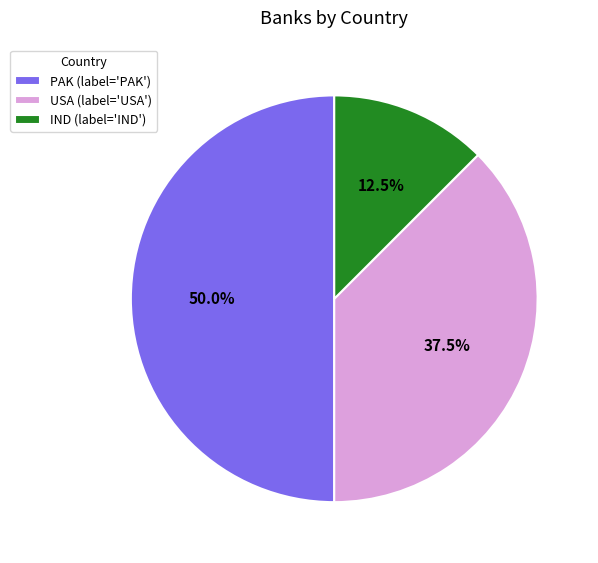

Which has a higher value, IND (label='IND') or PAK (label='PAK')?

PAK (label='PAK')